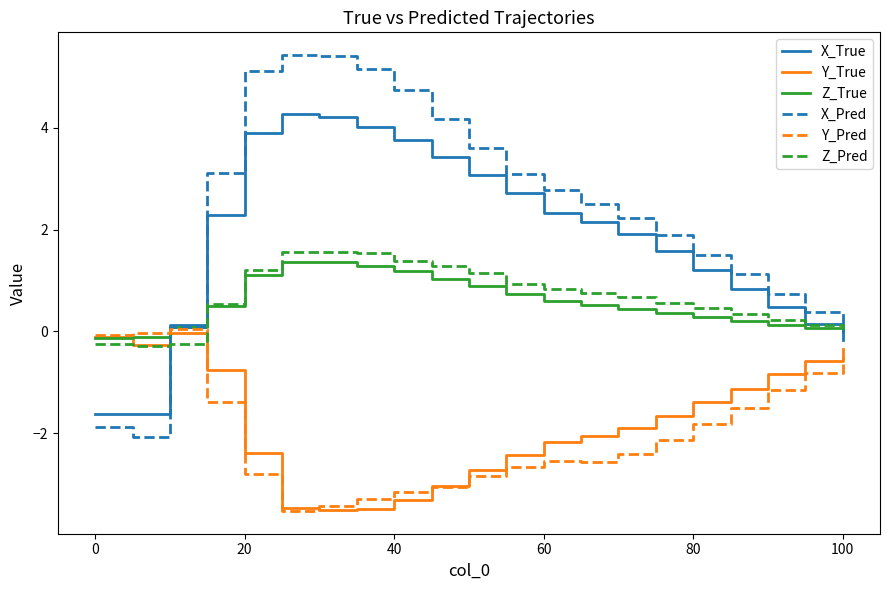

How many categories are shown in the chart?

21